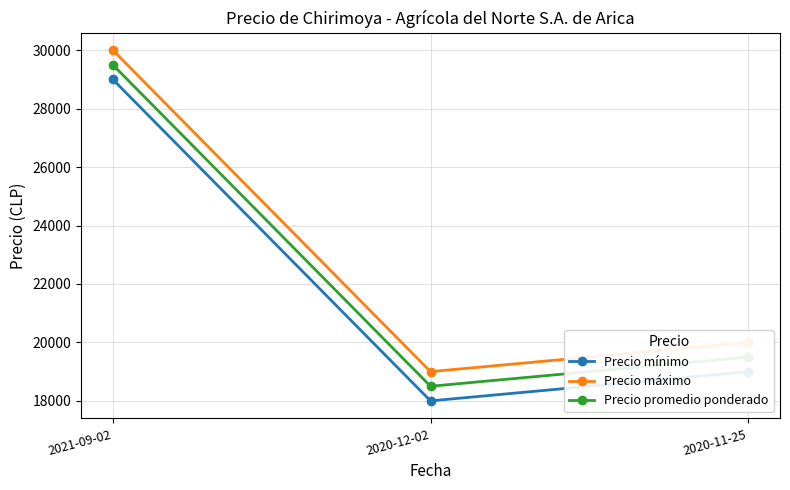

What is the difference between the maximum and minimum values in the Precio mínimo series?

11000